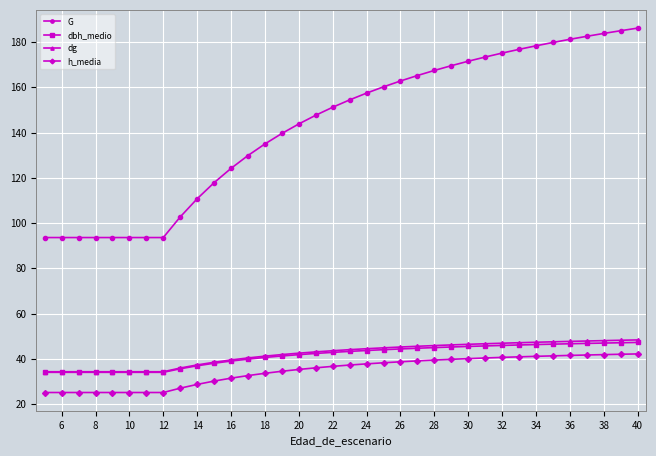

At how many categories does at least one series exceed 79?

36